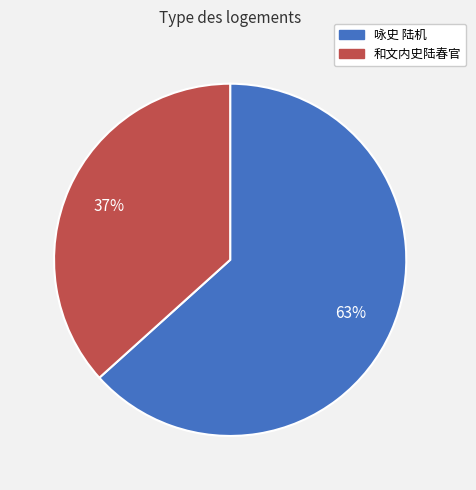

To the nearest percent, what percentage of the pie is 咏史 陆机?

63%